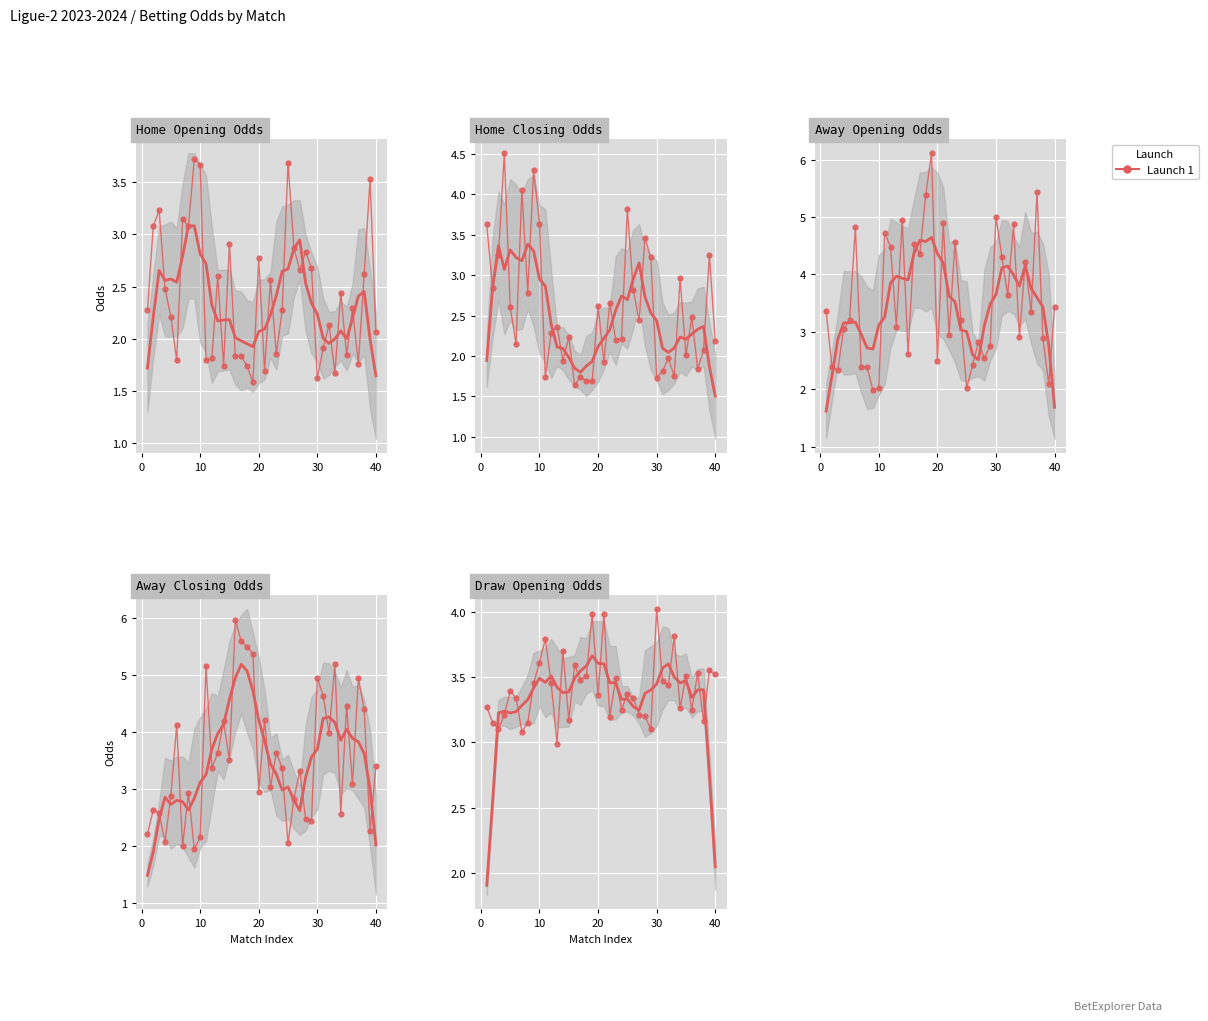

Reading left to right, what are all the values shown in this chart?

home_opening_odds: 2.3	3.1	3.2	2.5	2.2	1.8	3.1	3.1	3.7	3.7	1.8	1.8	2.6	1.7	2.9	1.8	1.8	1.7	1.6	2.8	1.7	2.6	1.9	2.3	3.7	2.9	2.7	2.8	2.7	1.6	1.9	2.1	1.7	2.4	1.8	2.3	1.8	2.6	3.5	2.1
home_closing_odds: 3.6	2.8	3.2	4.5	2.6	2.1	4.0	2.8	4.3	3.6	1.7	2.3	2.4	1.9	2.2	1.6	1.7	1.7	1.7	2.6	1.9	2.7	2.2	2.2	3.8	2.8	2.4	3.5	3.2	1.7	1.8	2.0	1.8	3.0	2.0	2.5	1.8	2.1	3.2	2.2
away_opening_odds: 3.4	2.4	2.3	3.0	3.2	4.8	2.4	2.4	2.0	2.0	4.7	4.5	3.1	5.0	2.6	4.5	4.3	5.4	6.1	2.5	4.9	3.0	4.6	3.2	2.0	2.4	2.8	2.5	2.8	5.0	4.3	3.6	4.9	2.9	4.2	3.3	5.4	2.9	2.1	3.4
away_closing_odds: 2.2	2.6	2.6	2.1	2.9	4.1	2.0	2.9	1.9	2.1	5.2	3.4	3.6	4.2	3.5	6.0	5.6	5.5	5.4	2.9	4.2	3.0	3.6	3.4	2.0	2.8	3.3	2.5	2.4	4.9	4.6	4.0	5.2	2.6	4.5	3.1	4.9	4.4	2.3	3.4
draw_opening_odds: 3.3	3.1	3.1	3.2	3.4	3.3	3.1	3.1	3.5	3.6	3.8	3.5	3.0	3.7	3.2	3.6	3.5	3.5	4.0	3.4	4.0	3.2	3.5	3.2	3.4	3.3	3.2	3.2	3.1	4.0	3.5	3.4	3.8	3.3	3.5	3.2	3.5	3.2	3.5	3.5